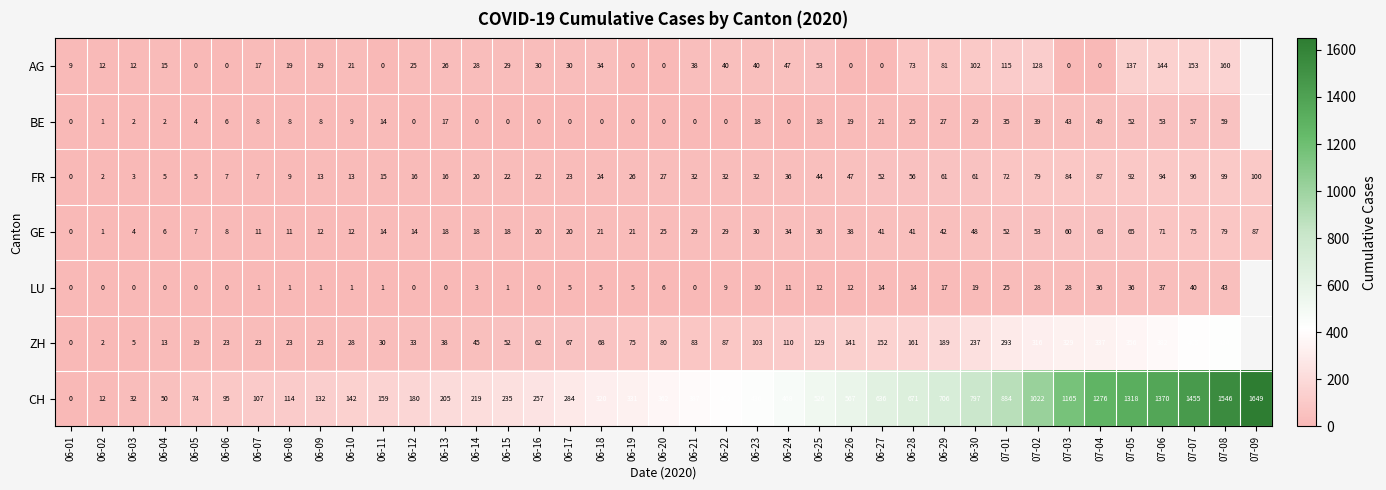

Between 06-06 and 07-01, which series saw the biggest shift?

CH